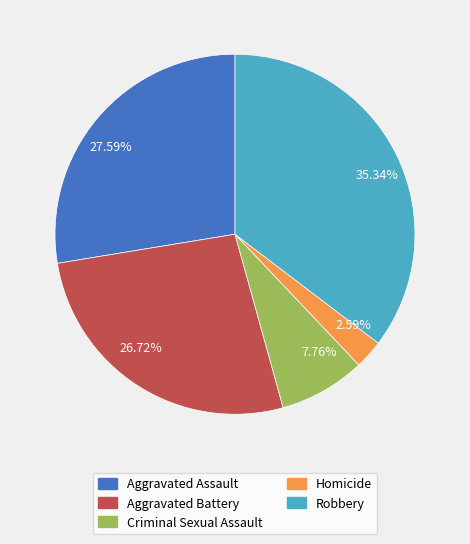

Does 27.59% represent more than half of the total?

No